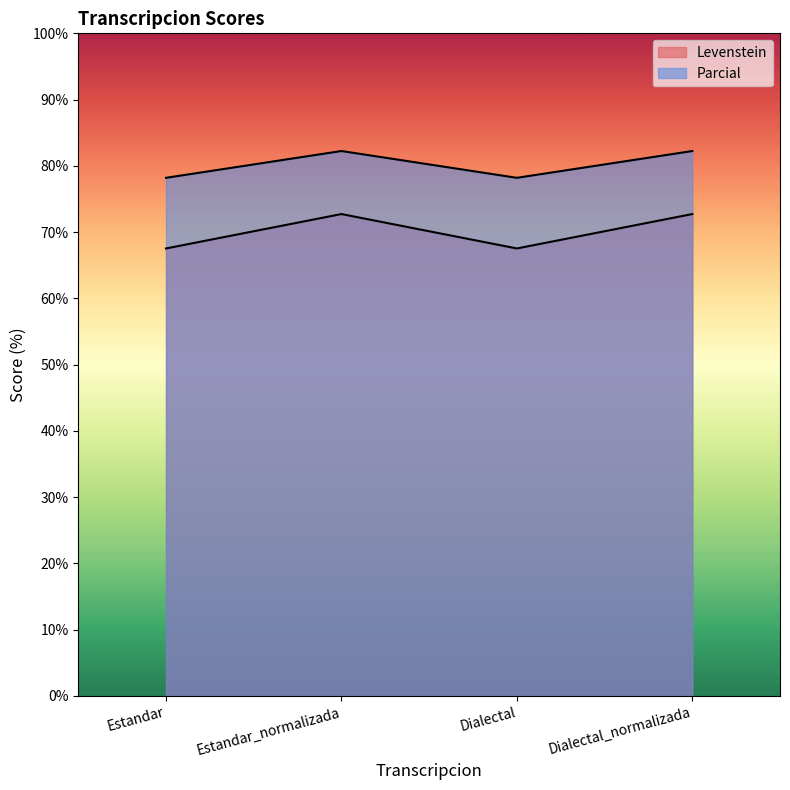

What is the sum of all Levenstein values?

320.9